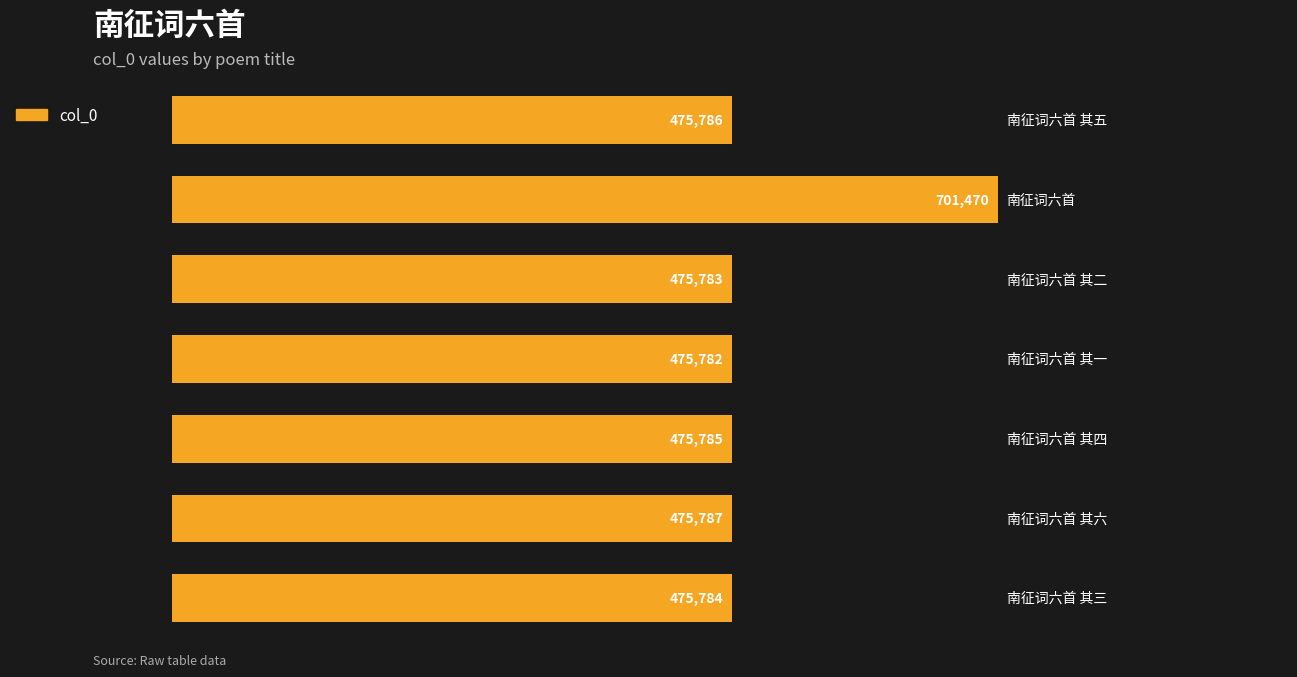

What is the sum of all values?

3556177